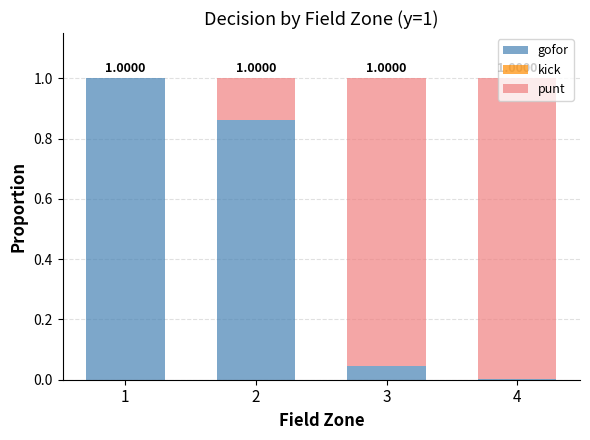

What is the sum of the gofor values at 3 and 1?

1.0